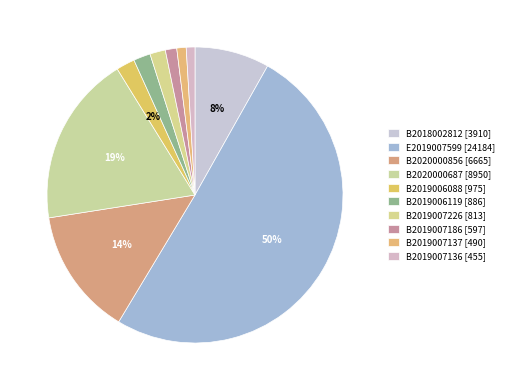

How many slices are in this pie chart?

10